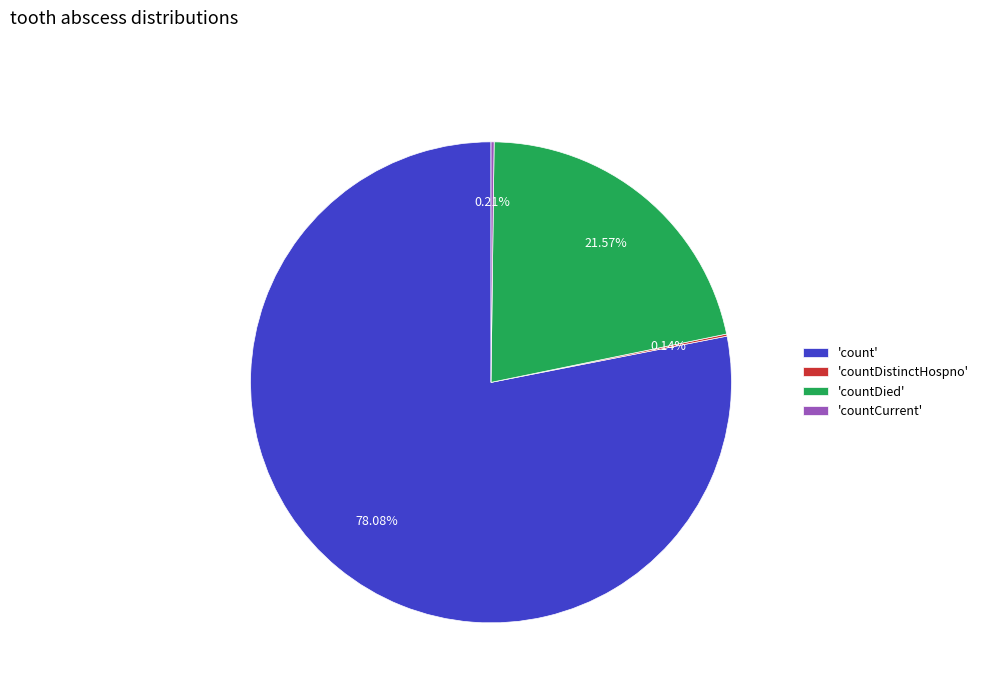

Does any single category account for the majority?

Yes